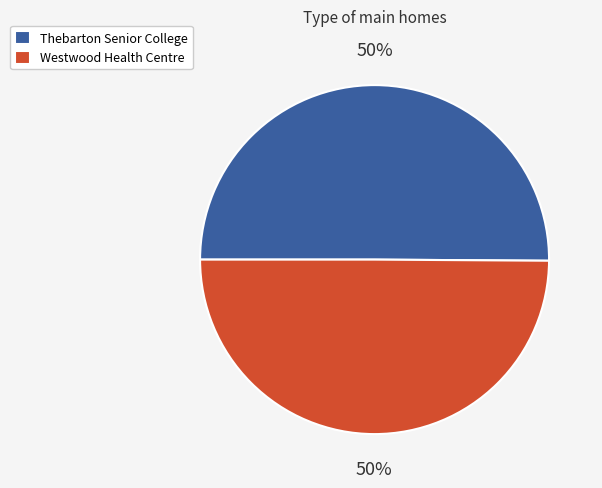

Combined, do Westwood Health Centre and Thebarton Senior College account for over 50%?

Yes